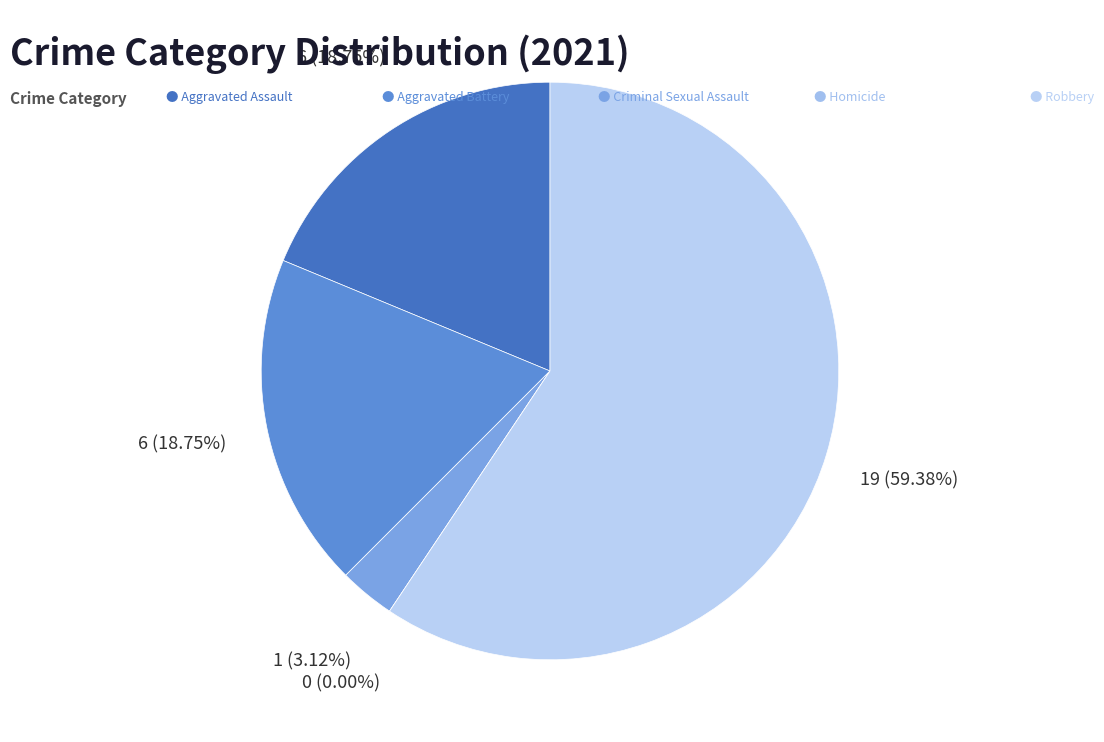

Which slice represents more than half of the pie?

Robbery